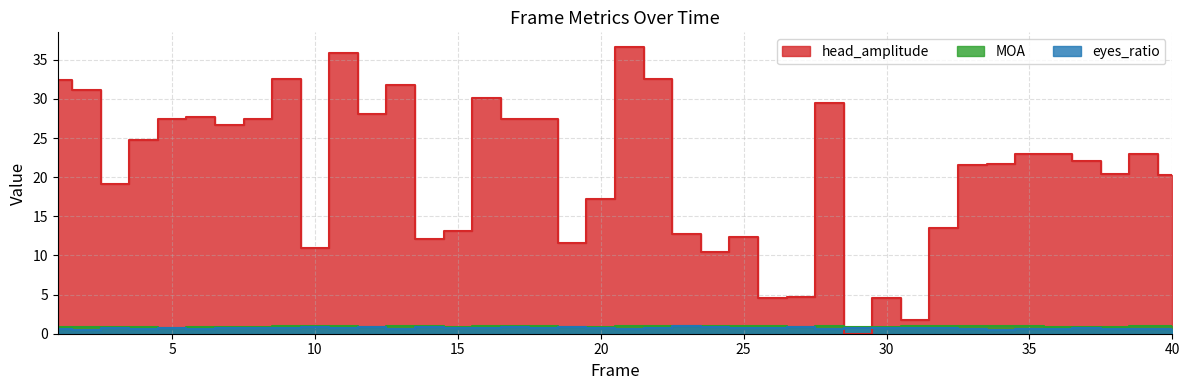

How many values in the head_amplitude series are below 22?

19